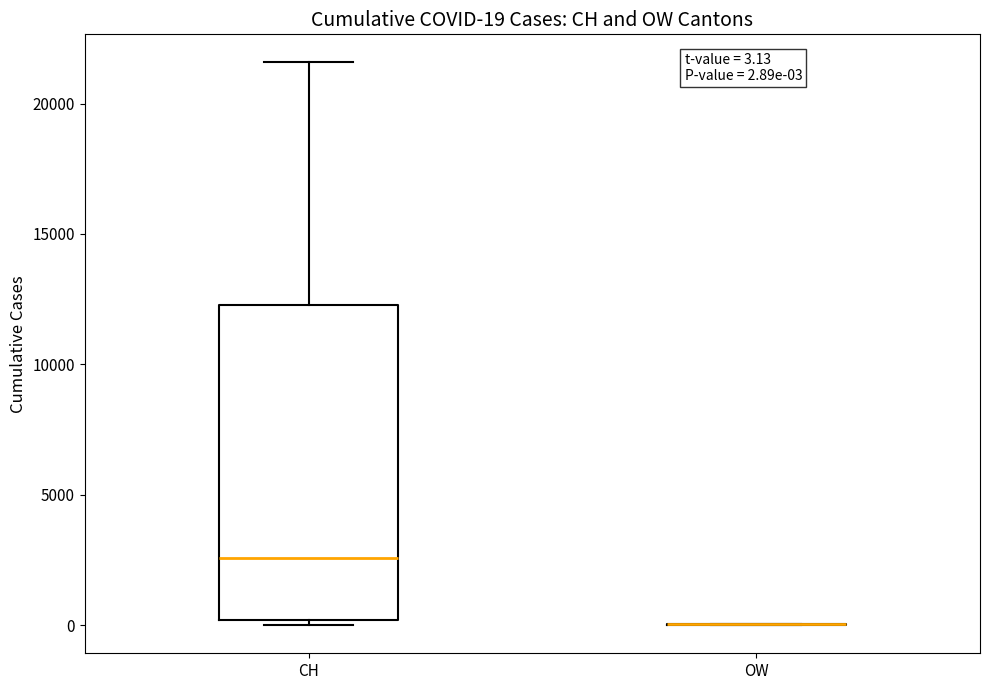

Which box is the tallest, from its lower edge to its upper edge?

CH